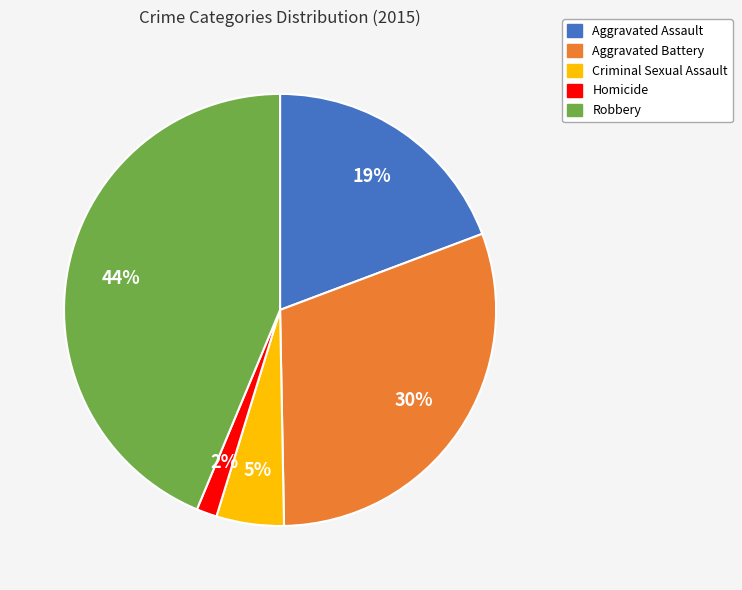

Is Criminal Sexual Assault the majority of the pie?

No